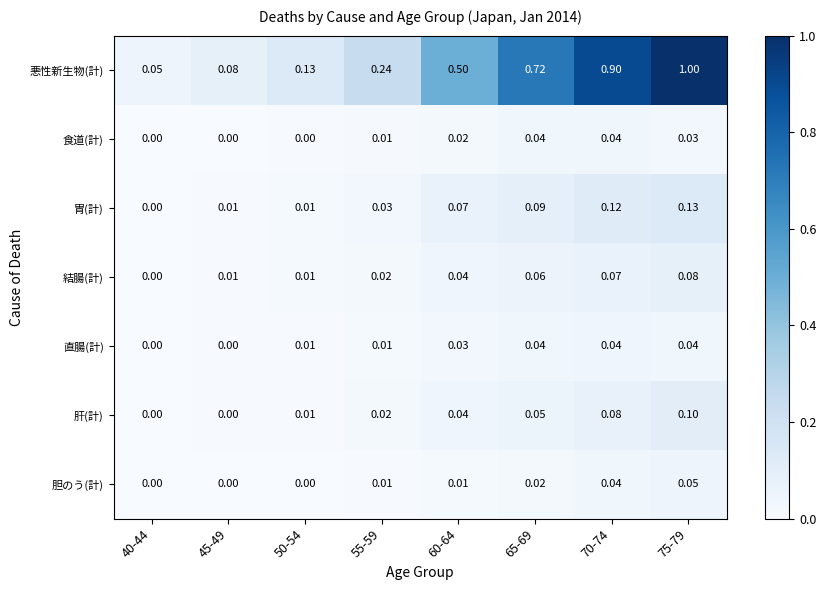

Which series has the largest range (max minus min)?

悪性新生物(計)